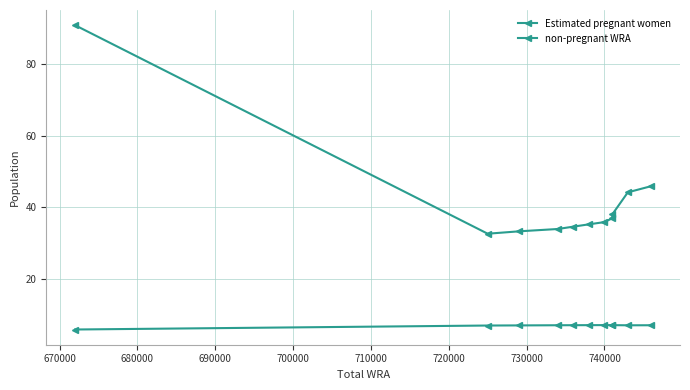

Count the number of data series in this chart.

2